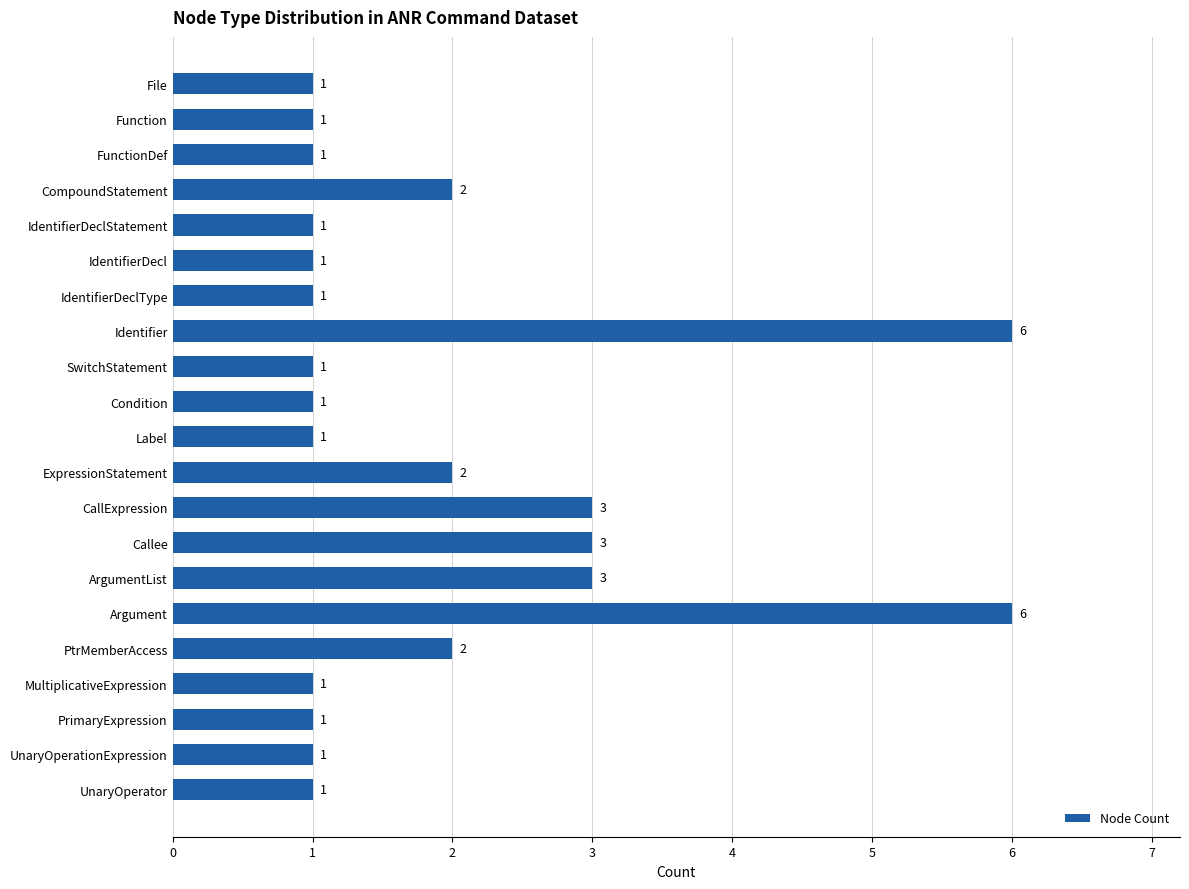

How many values are between 1 and 2?

16